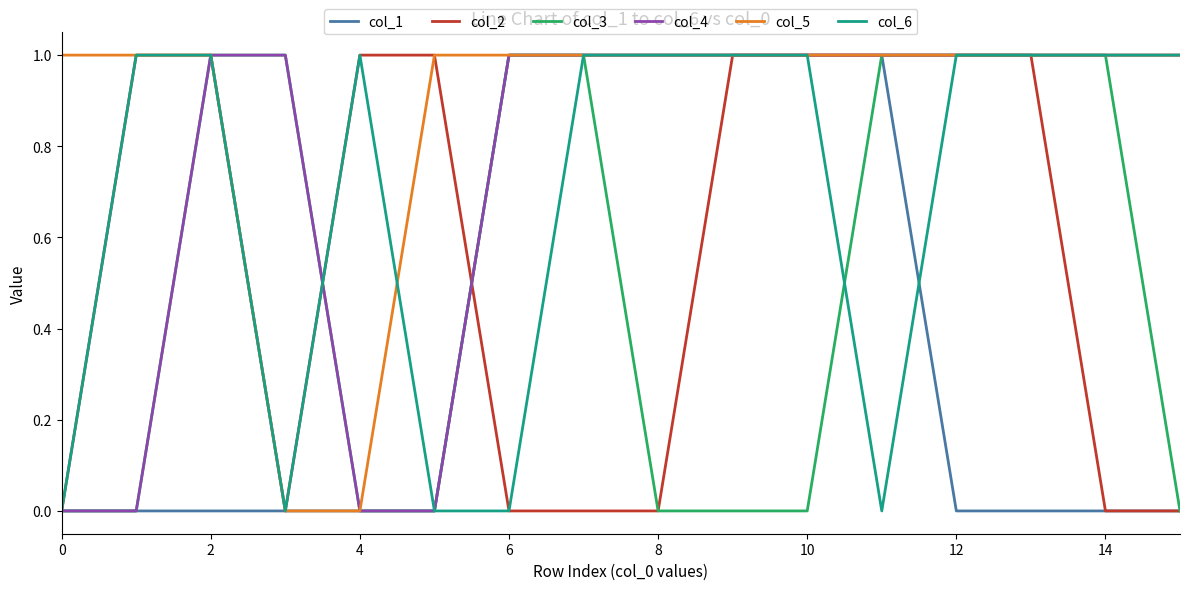

Is it true that col_6 equals 1 at 4?

True